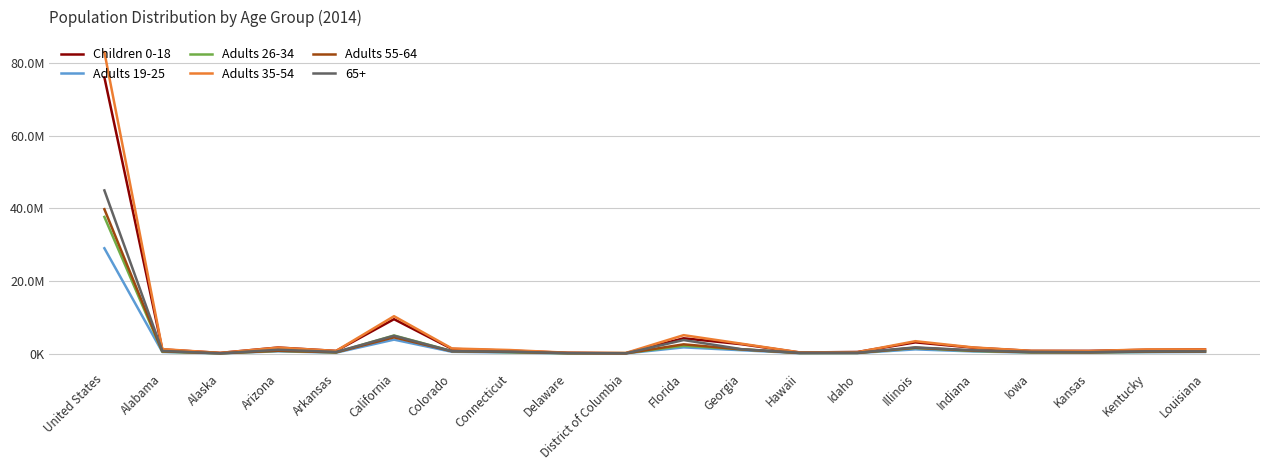

What is the difference between the second highest and minimum values in the Adults 19-25 series?

3782500